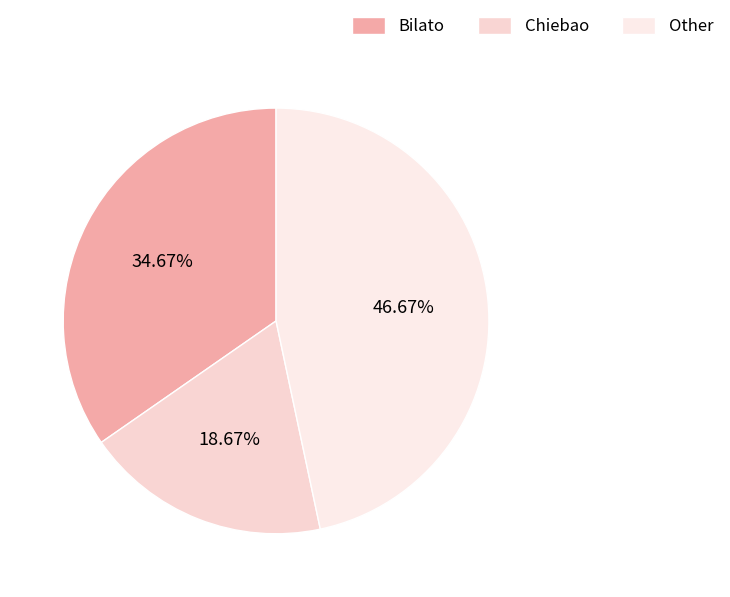

To the nearest percent, what is the difference between the Bilato and Other slice percentages?

12%